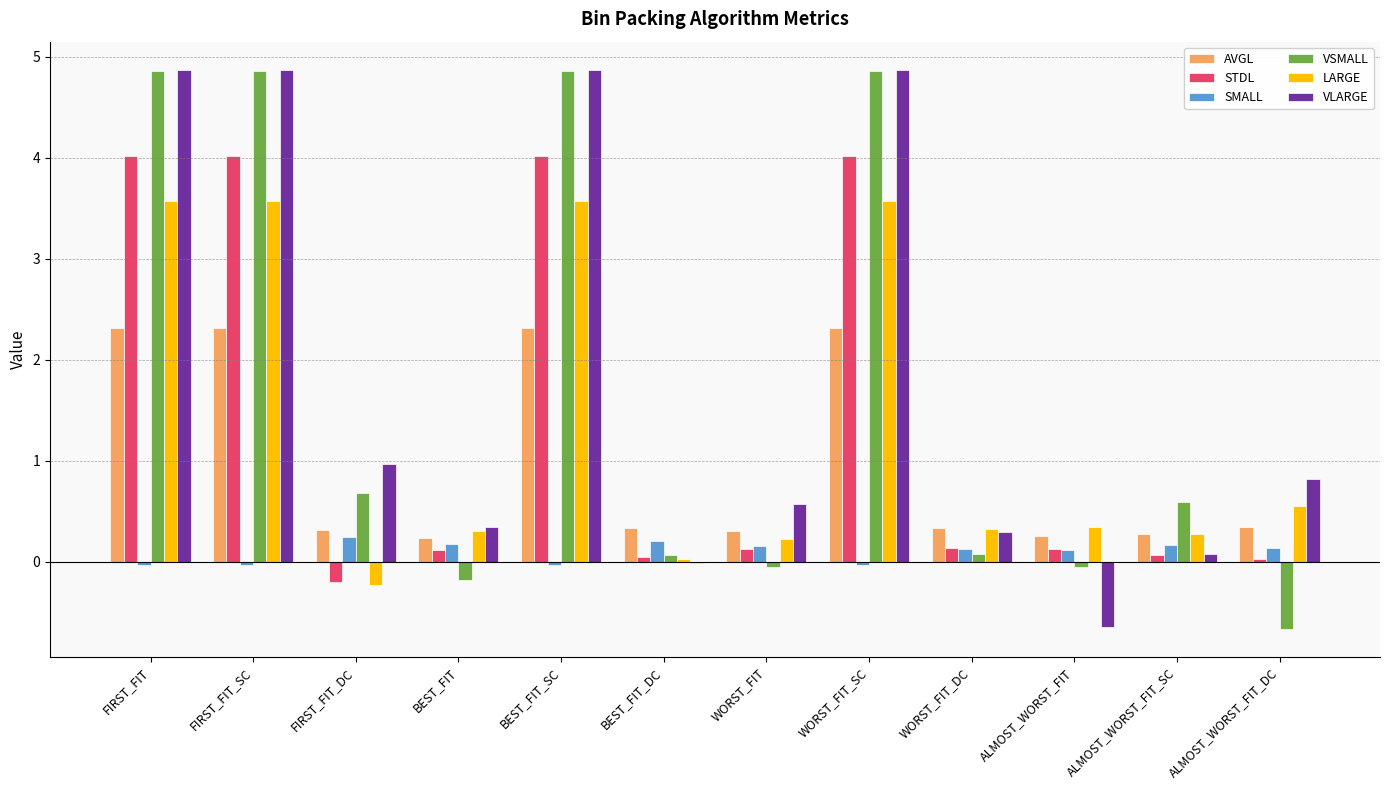

What is the difference between the VLARGE values at ALMOST_WORST_FIT_DC and WORST_FIT_DC?

0.5